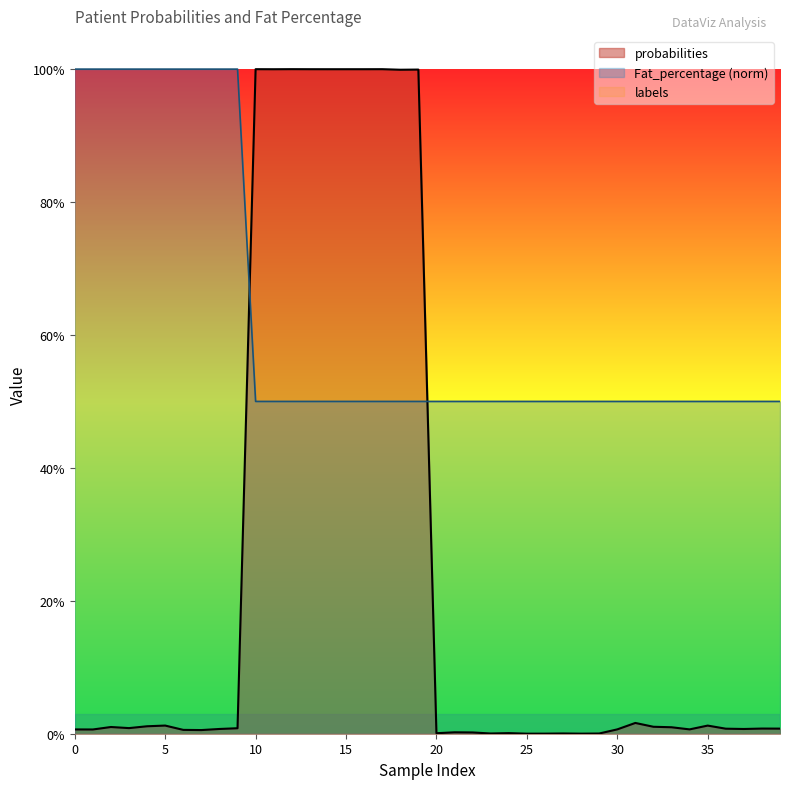

How many Fat_percentage values are between 0 and 1?

40